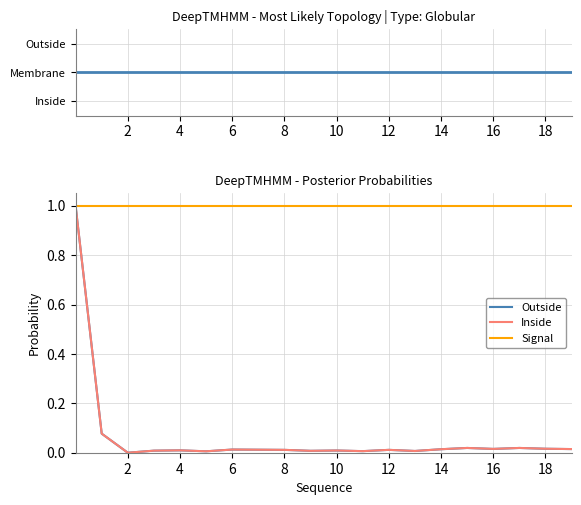

True or false: Outside and Inside intersect in this chart.

False